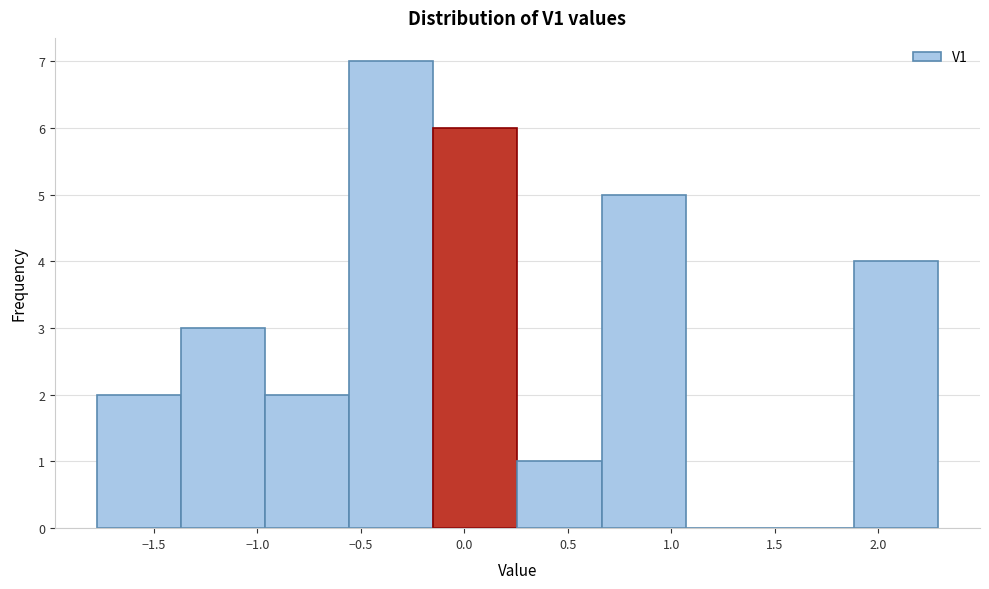

How tall is the bar that spans 0.65 to 1.05 on the x-axis? Neither the bar edges nor the heights are printed on the chart, so give them approximately, as read against the axes.

5